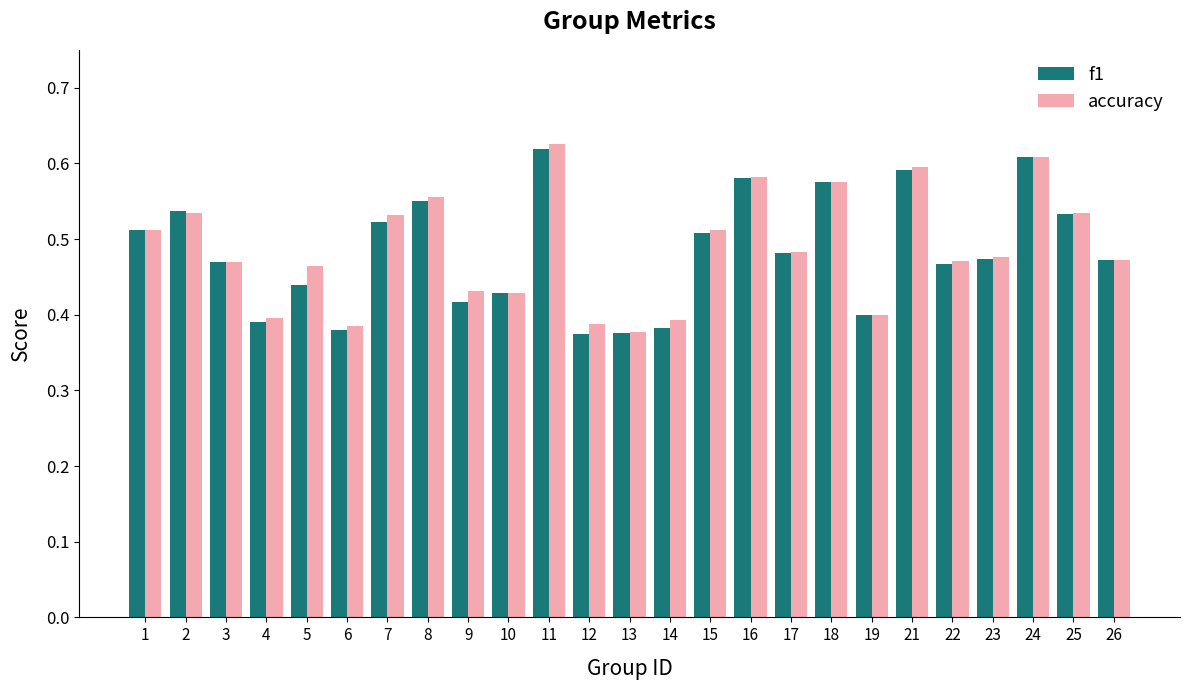

What is the sum of all accuracy values?

12.2